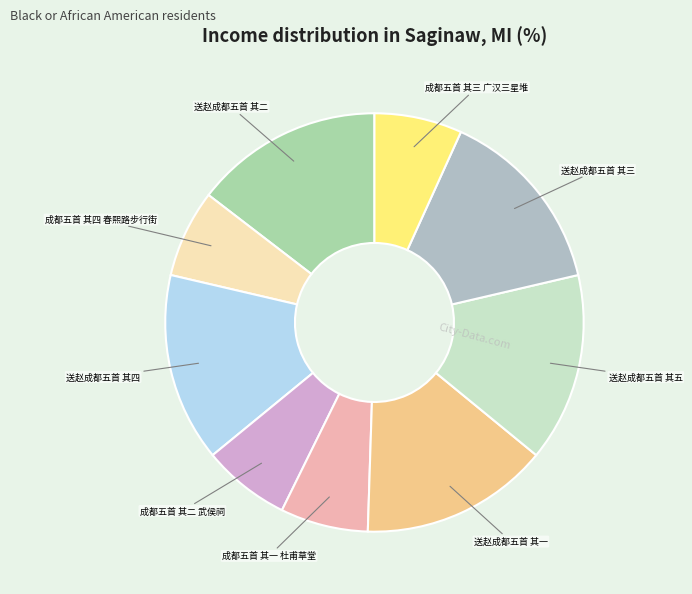

How many segments does this pie chart have?

9